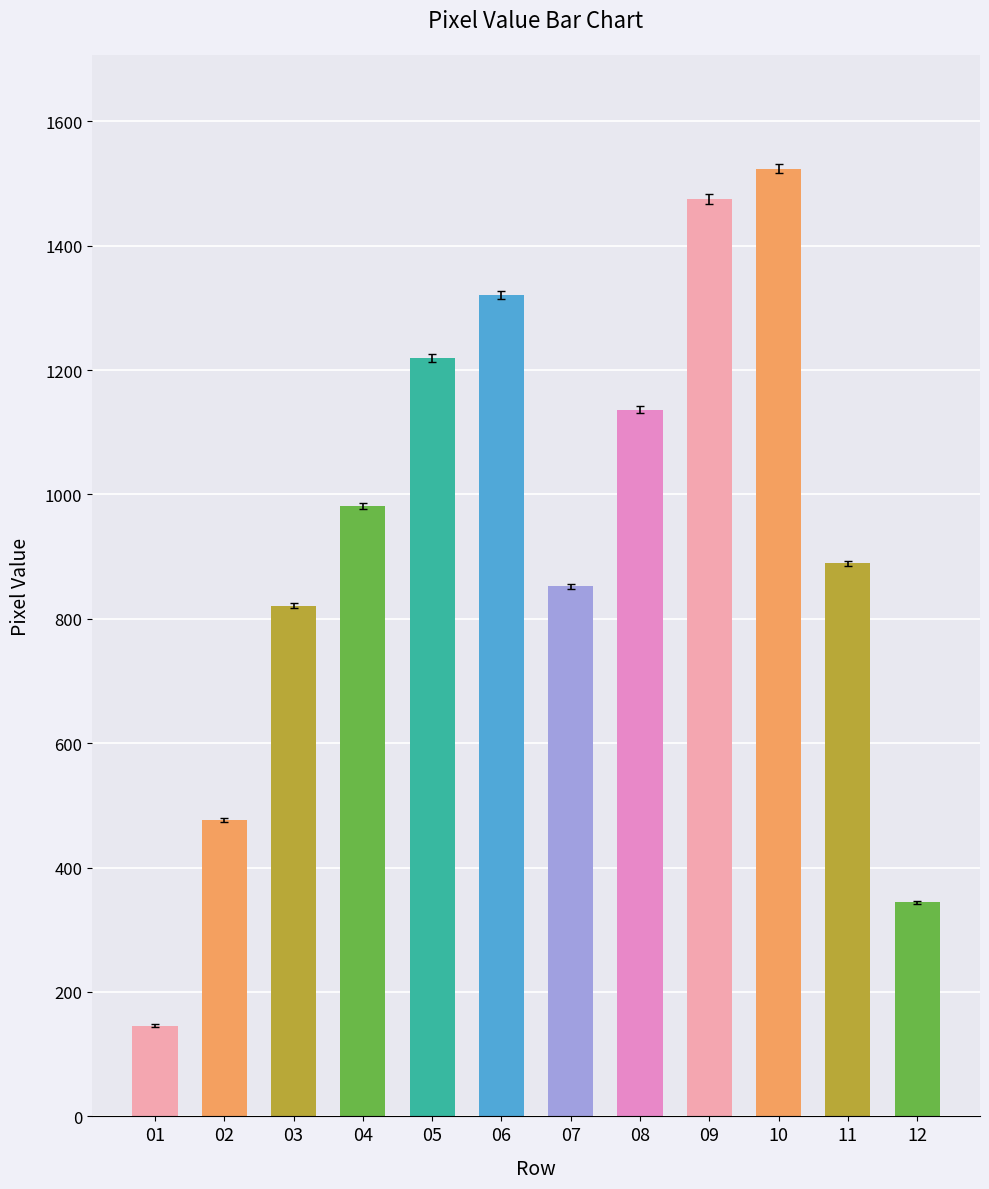

The chart shows a value of 821 at 03. True or false?

True